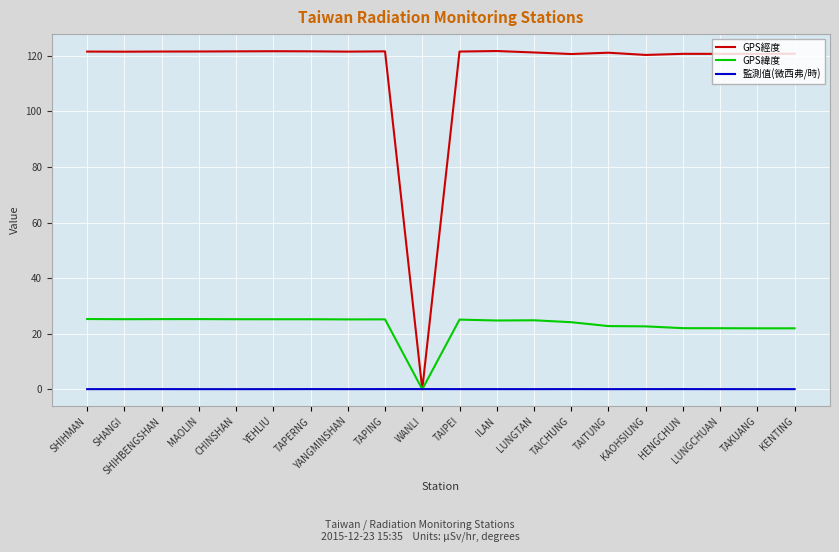

Which series has the largest total across all categories?

GPS經度